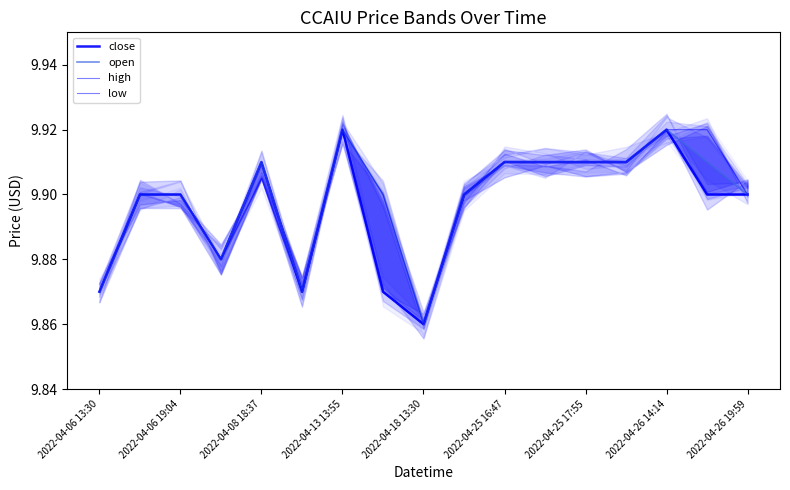

True or false: close and high intersect in this chart.

False